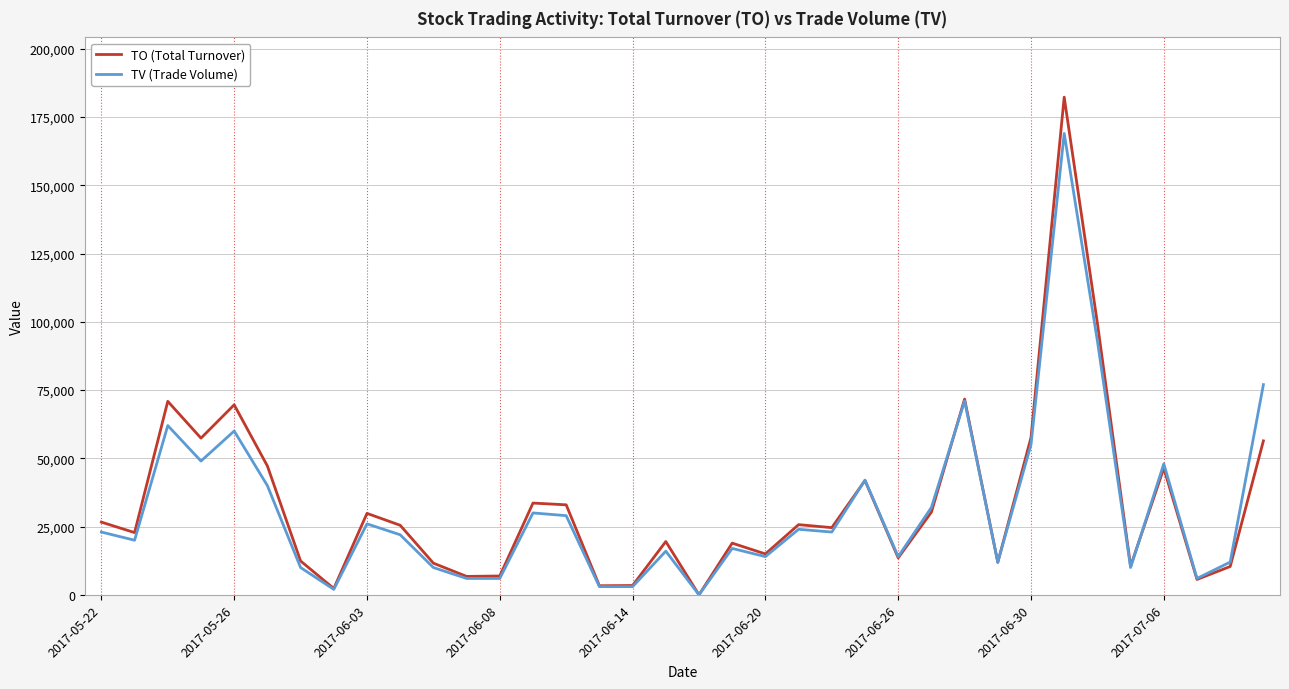

Rank the series by their maximum value, from lowest to highest.

TV (Trade Volume), TO (Total Turnover)